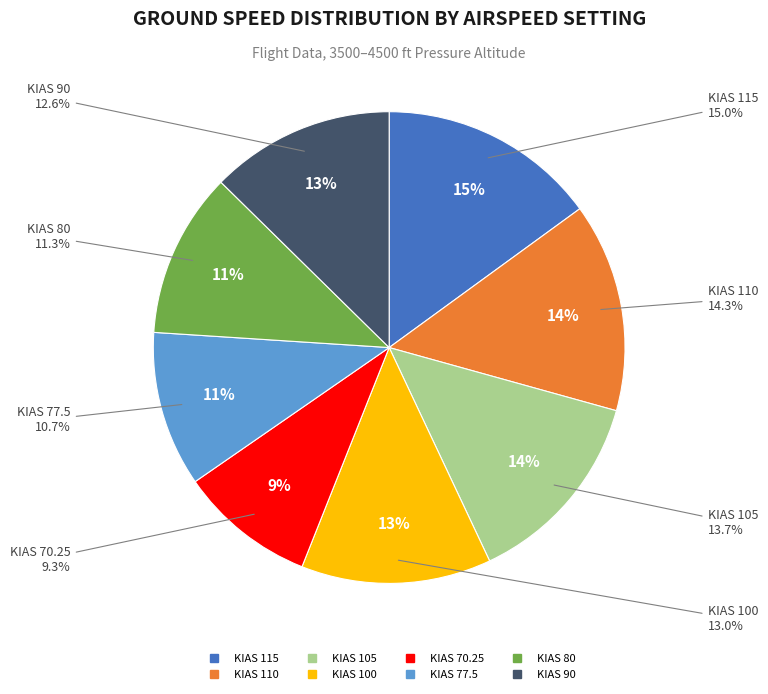

Is there a majority slice in this chart?

No